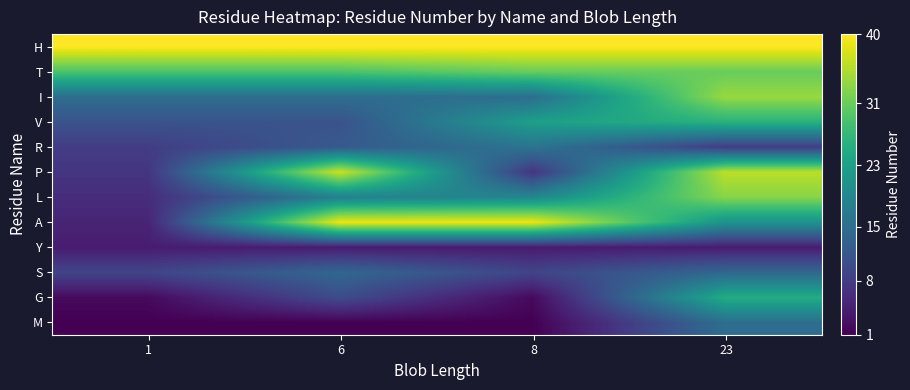

Reading right to left, transcribe all the data shown in this chart.

M: 23=15	8=1	6=1	1=1
G: 23=25	8=2	6=10	1=2
S: 23=14	8=9	6=14	1=9
Y: 23=4	8=4	6=4	1=4
A: 23=21	8=39	6=39	1=5
L: 23=33	8=19	6=18	1=6
P: 23=36	8=7	6=37	1=7
R: 23=8	8=16	6=12	1=8
V: 23=26	8=23	6=11	1=11
I: 23=34	8=15	6=15	1=15
T: 23=31	8=31	6=29	1=29
H: 23=40	8=40	6=40	1=40